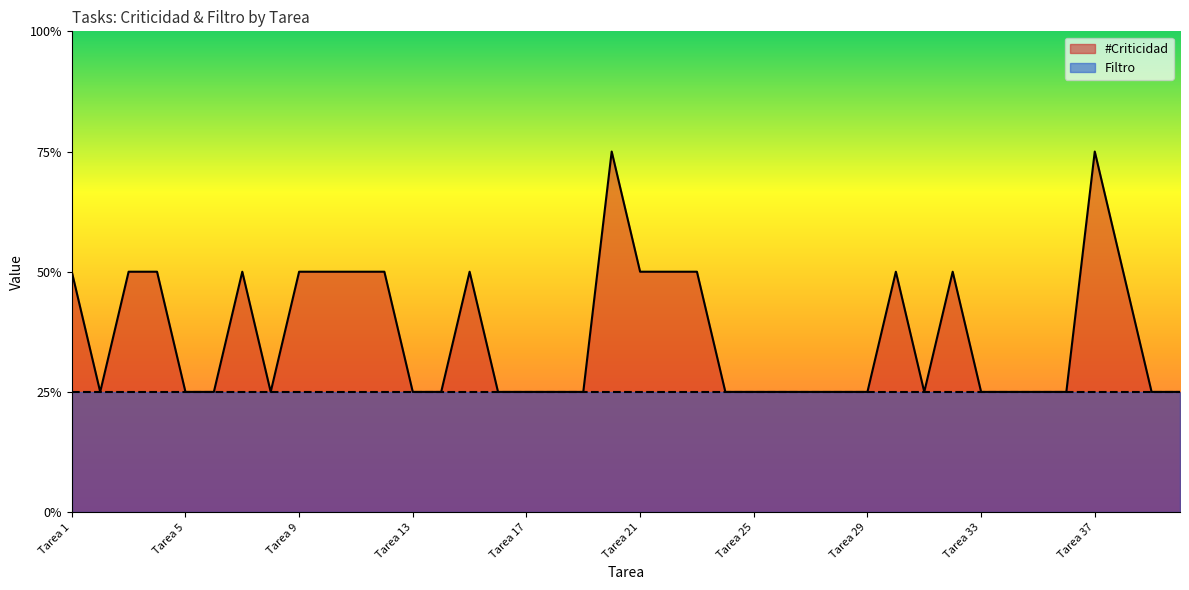

How many lines are shown in the chart?

1